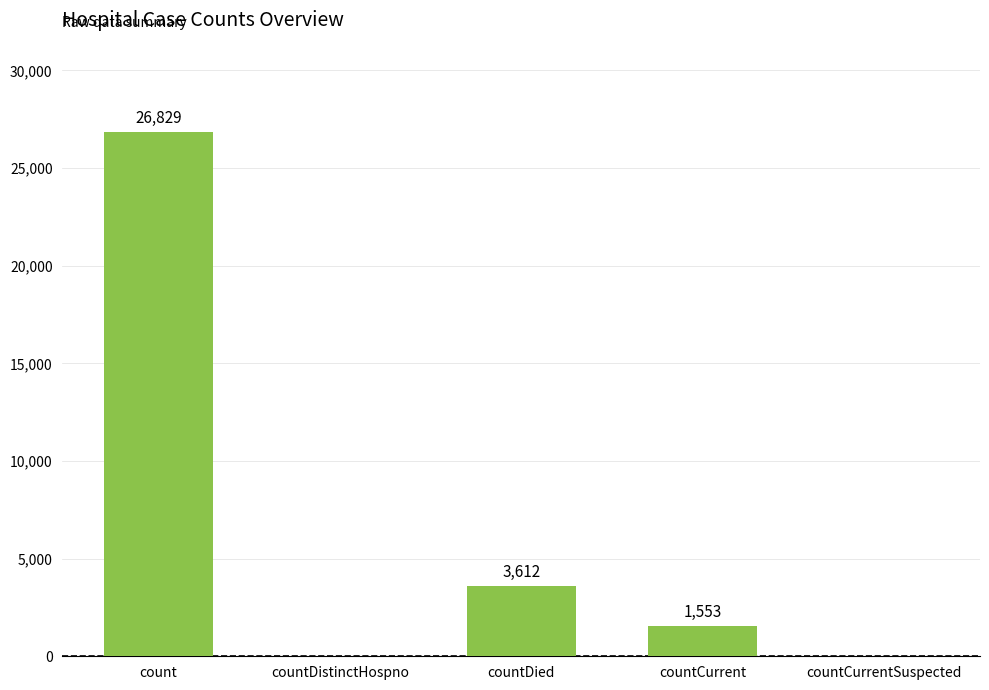

What is the maximum value shown in the chart?

26829